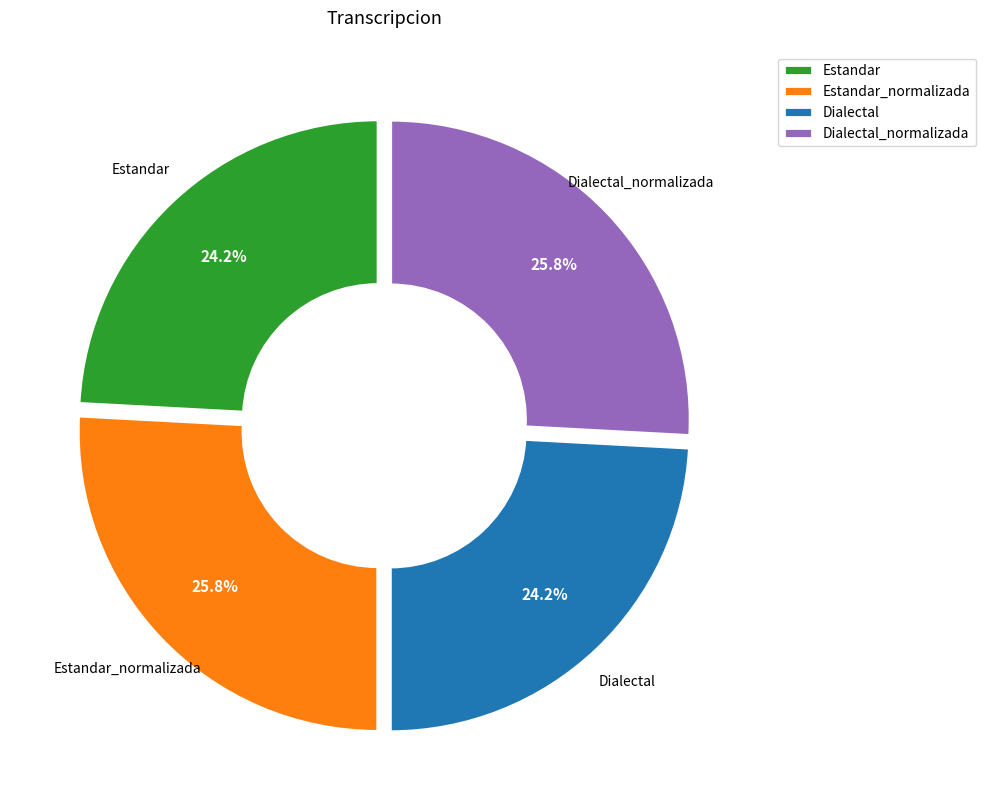

What is the ratio of the value at Estandar_normalizada to the value at Dialectal_normalizada?

1.0